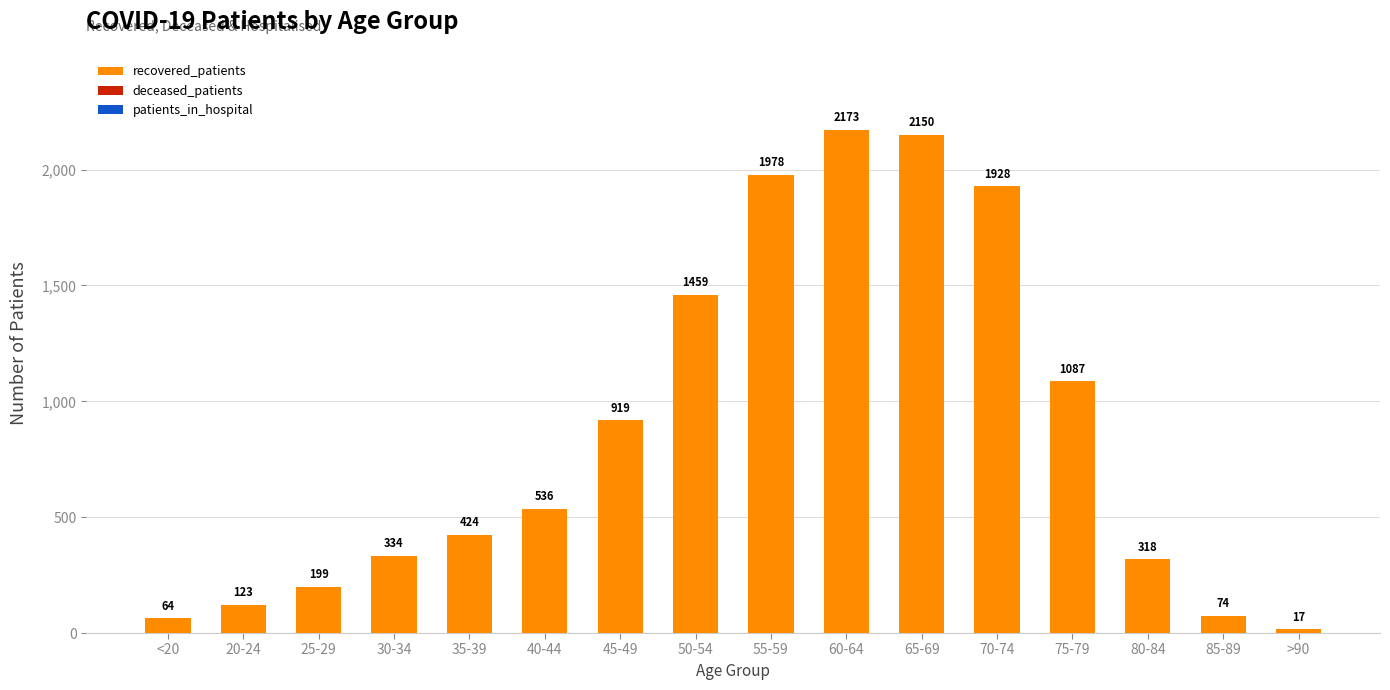

How many distinct data groups are displayed?

1